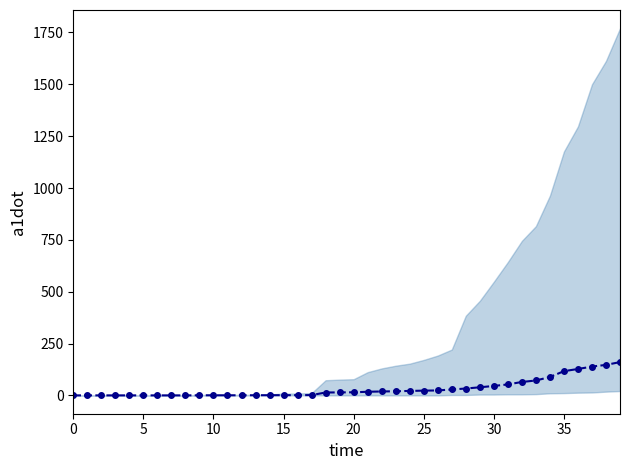

Reading right to left, what are all the values shown in this chart?

160.4	147.0	138.8	127.2	116.8	88.4	71.8	64.6	52.8	45.4	39.0	33.0	28.4	23.8	22.8	21.4	19.8	18.8	17.4	14.8	14.4	13.8	1.4	1.0	1.0	0.8	0.6	0.4	0.4	0.4	0.4	0.0	0.0	0.0	0.0	0.0	0.0	0.0	0.0	0.0